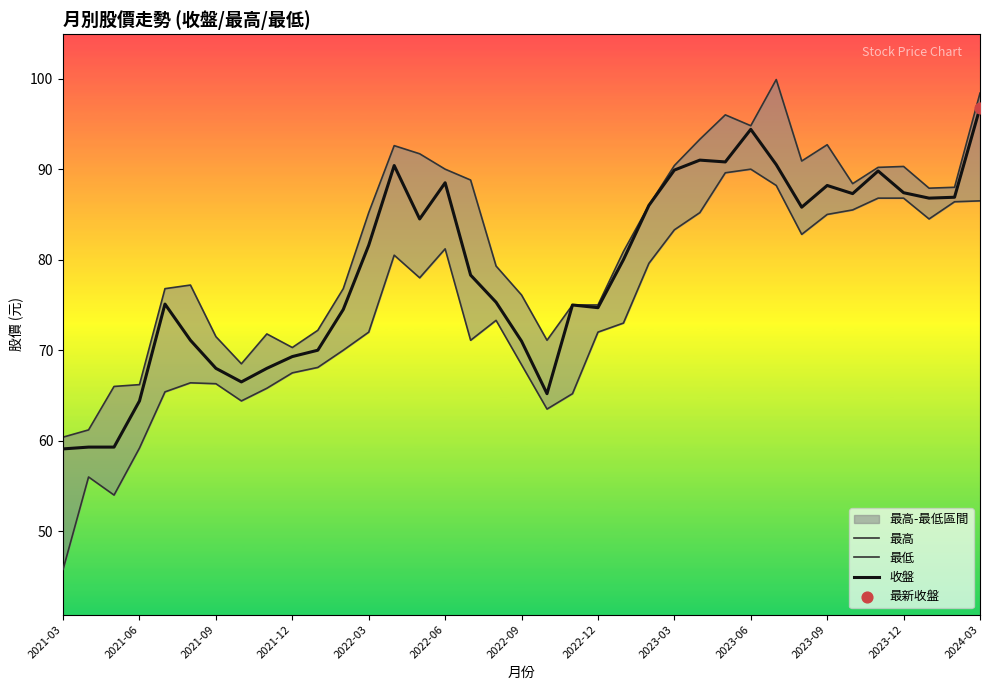

At how many categories does at least one series exceed 47?

37